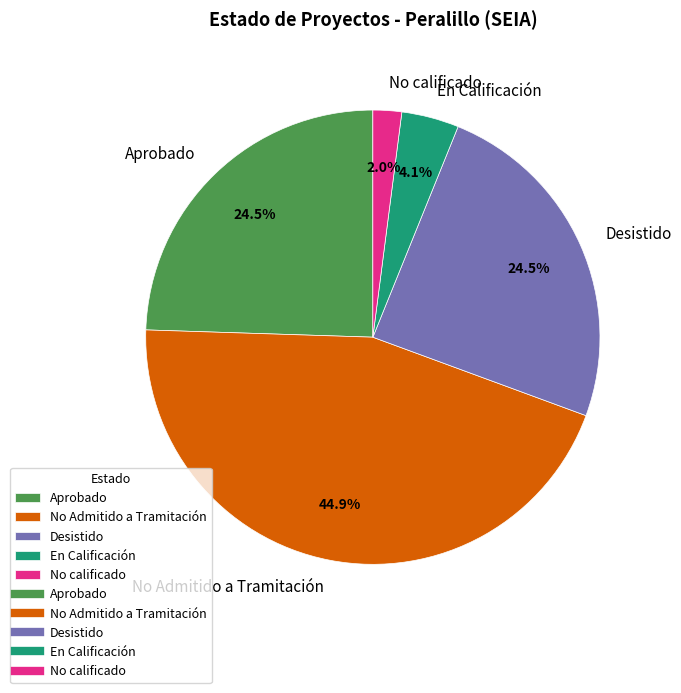

Which has a higher value, No calificado or No Admitido a Tramitación?

No Admitido a Tramitación